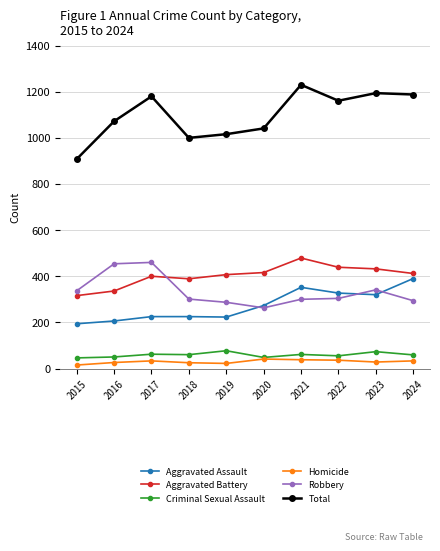

What is the maximum value shown in the chart?

1230